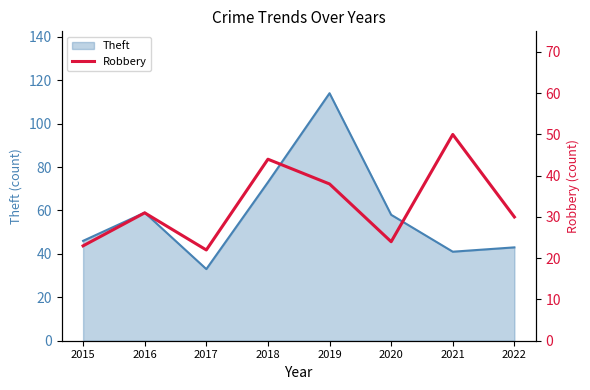

Where is the first local minimum?

2017